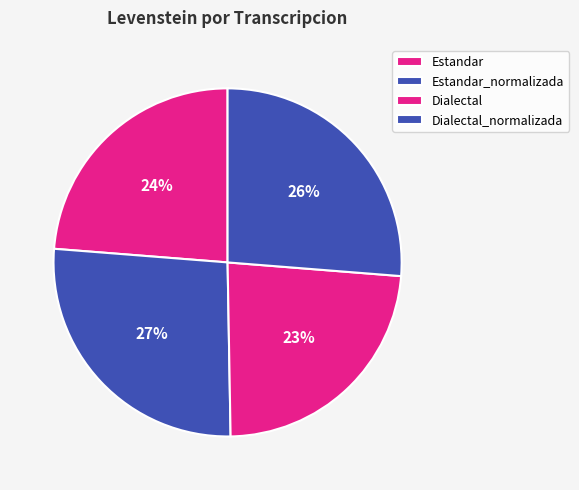

What percentage is the Estandar_normalizada slice, to the nearest percent?

27%